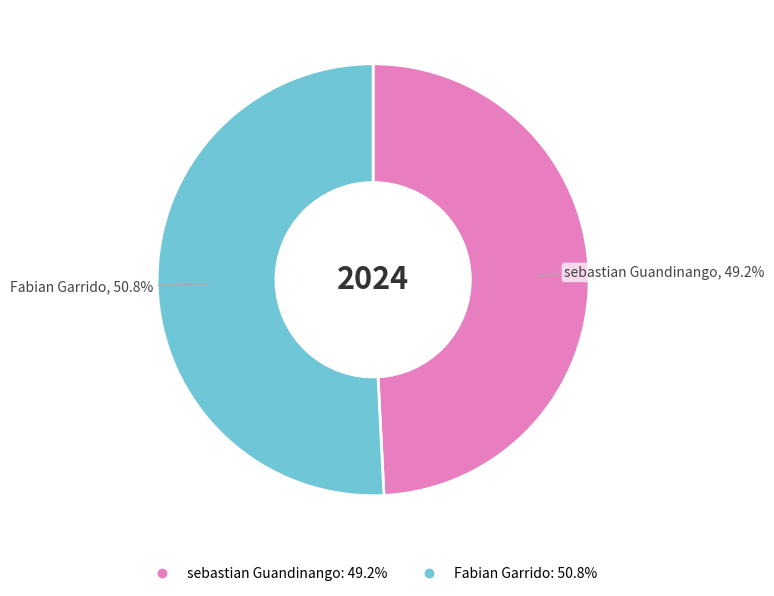

To the nearest percent, what percentage of the pie is Fabian Garrido?

51%